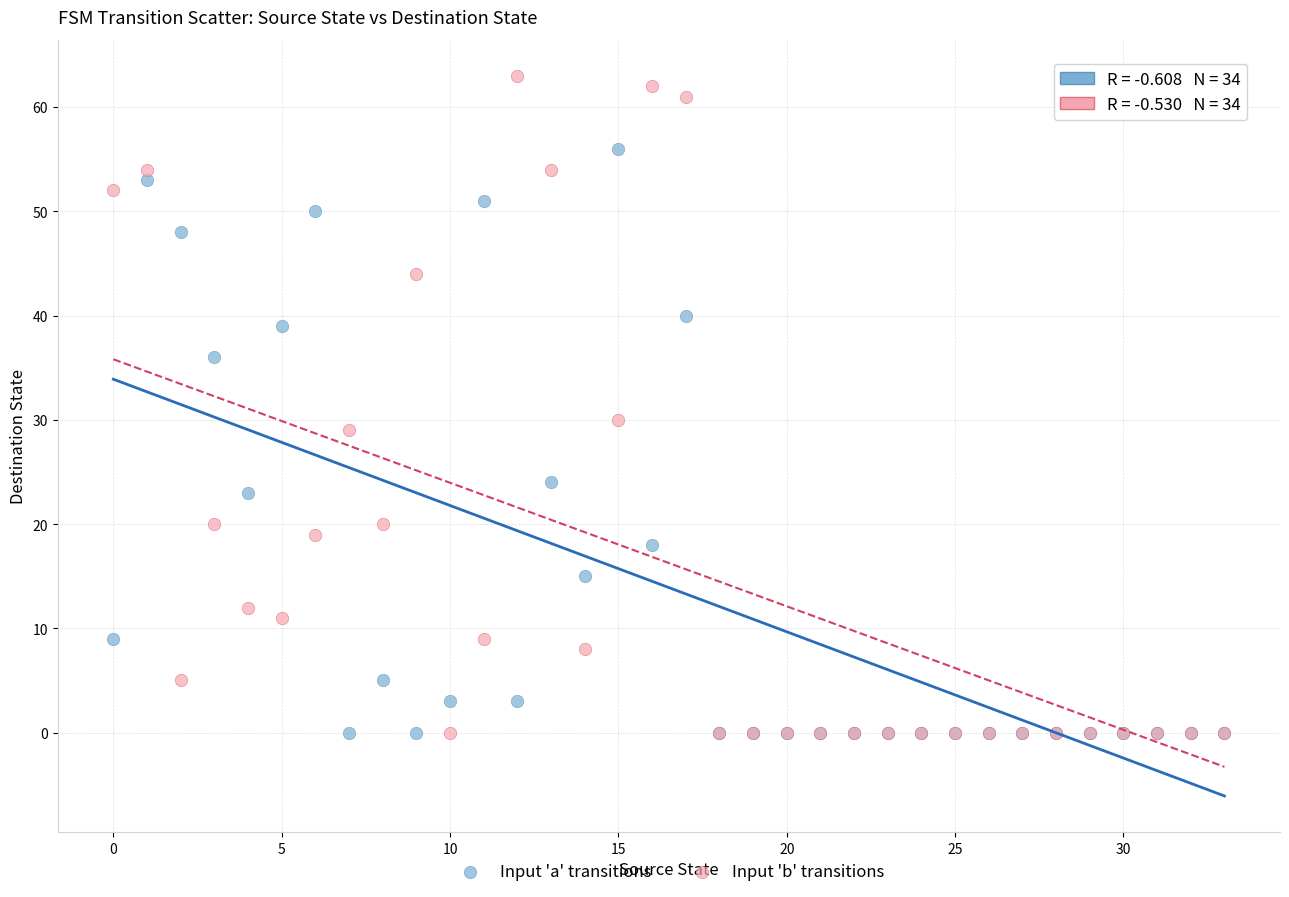

Across all series, what Y value is closest to 31?

30